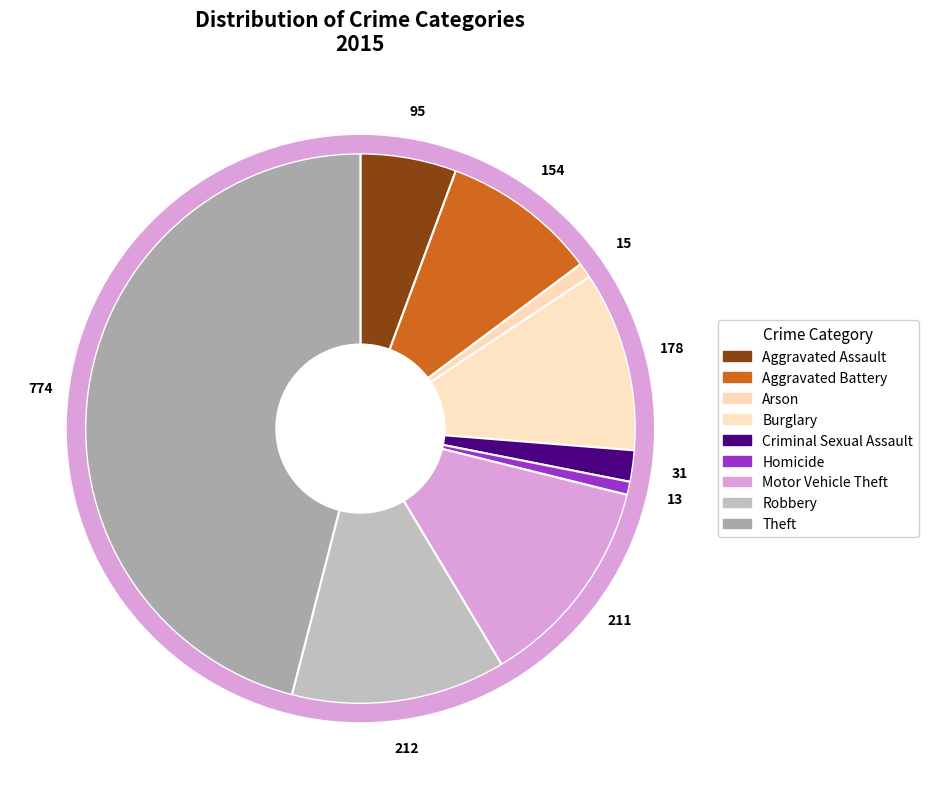

To the nearest percent, what is the difference between the largest and smallest slice percentages?

45%